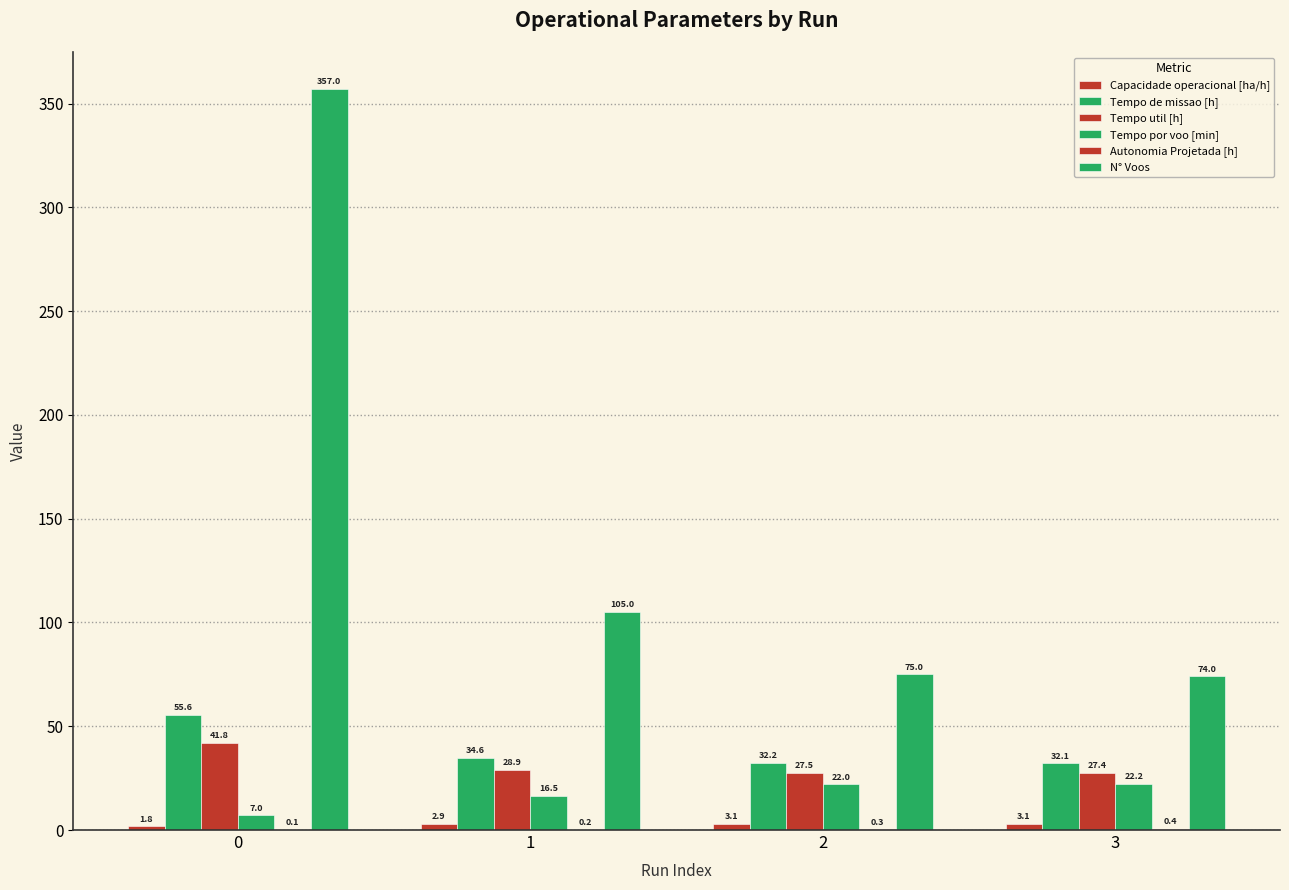

Does the chart contain stacked bars?

No